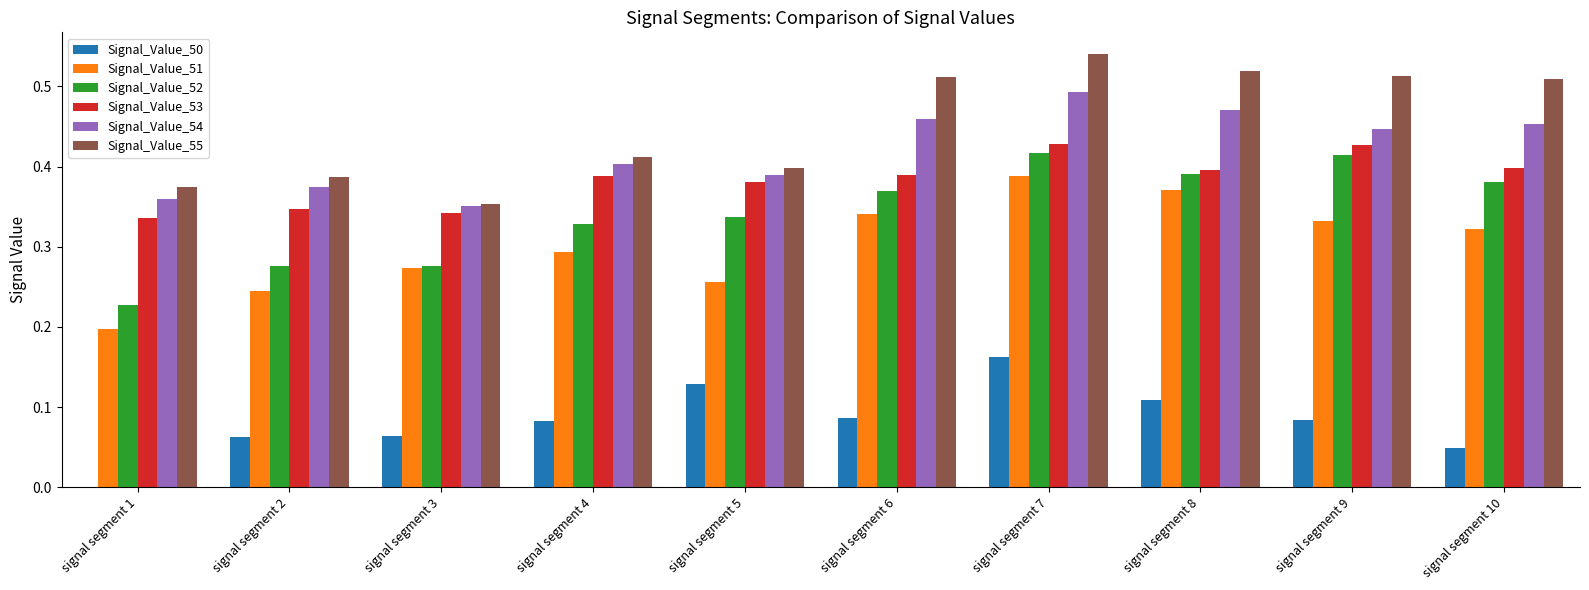

True or false: Signal_Value_51 has a value of 0.4 at signal segment 8.

True